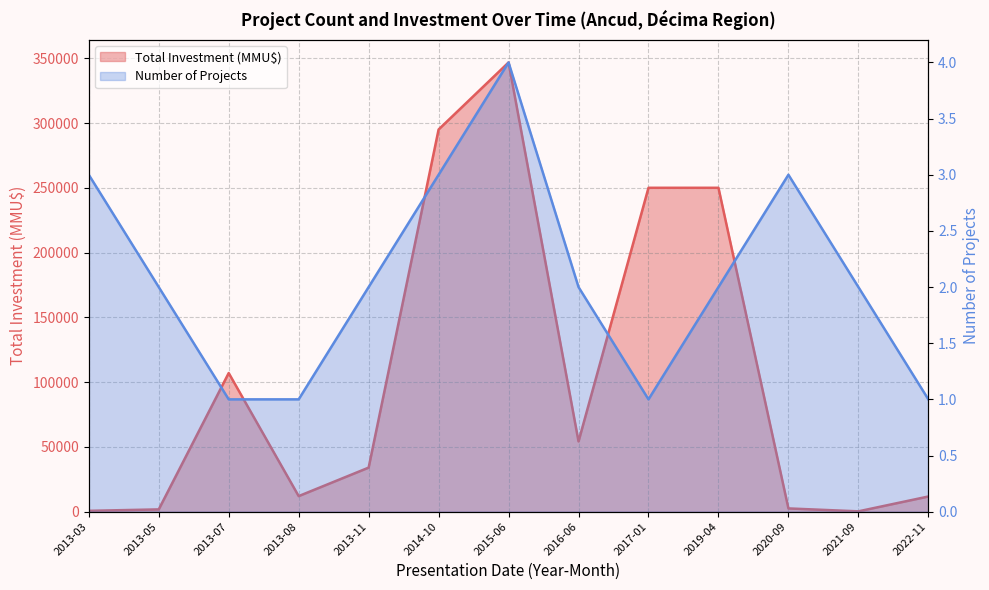

What is the difference between the Count values at 2014-10 and 2013-05?

1